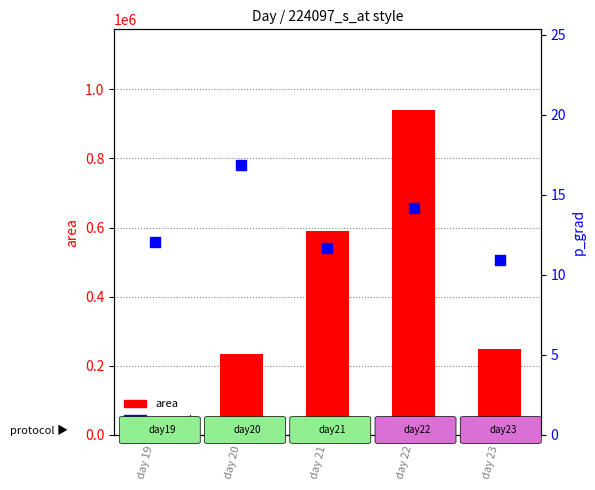

At how many categories does at least one series exceed 797315?

1